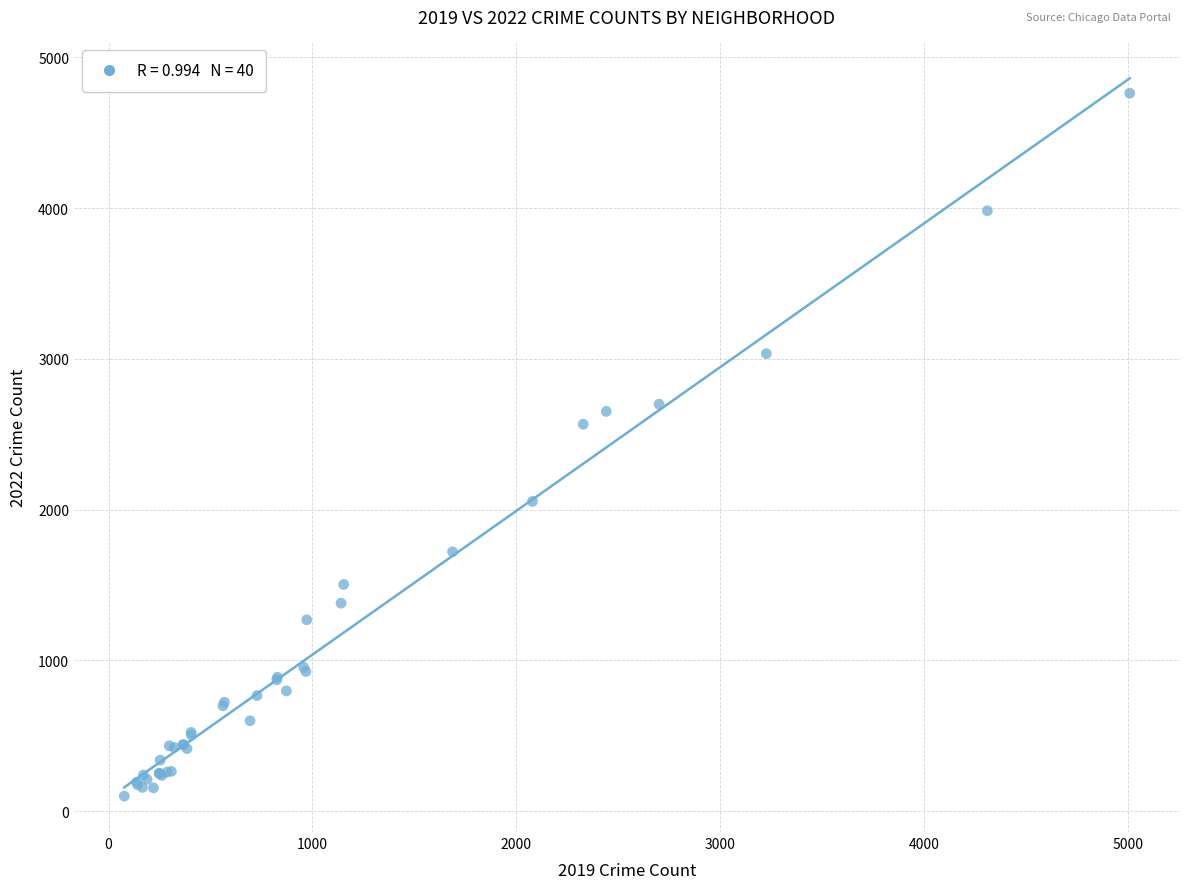

What Y value in the scatter plot is closest to 2430?

2566